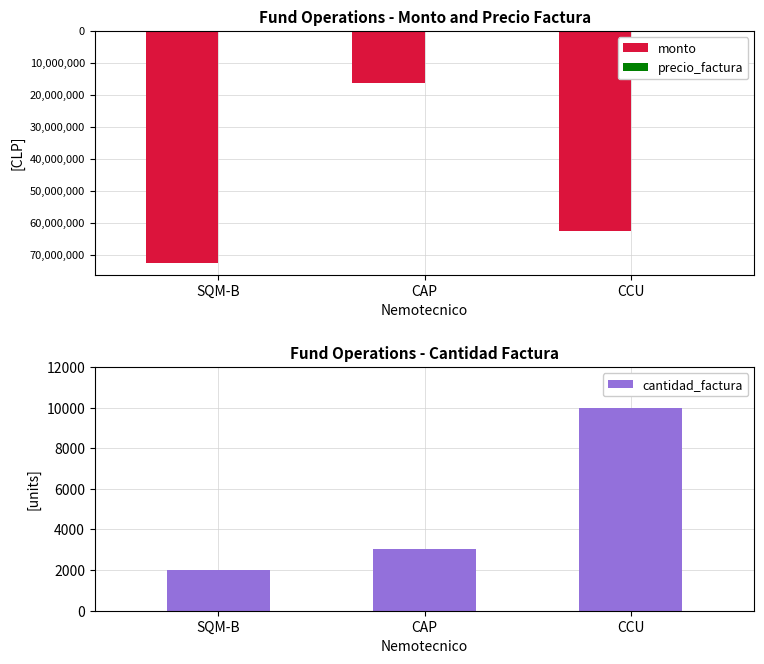

True or false: cantidad_factura has a value of 3387 at SQM-B.

False